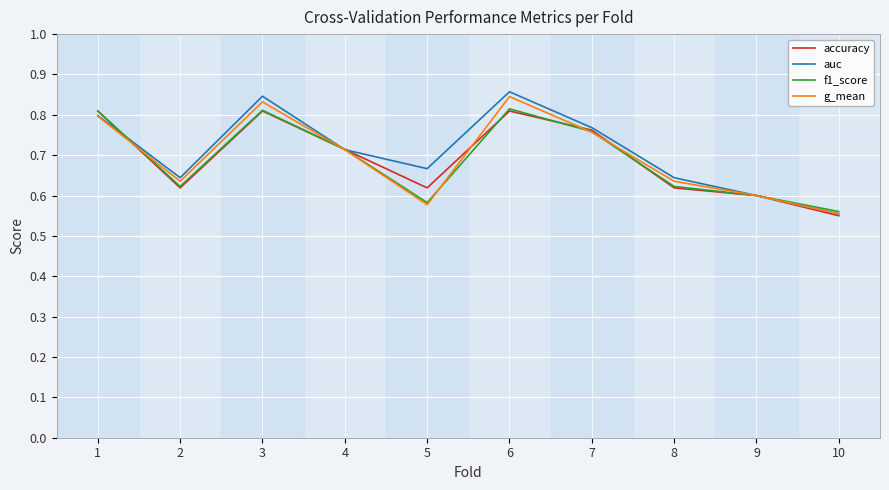

The value of g_mean at 2 is 0.6. True or false?

True